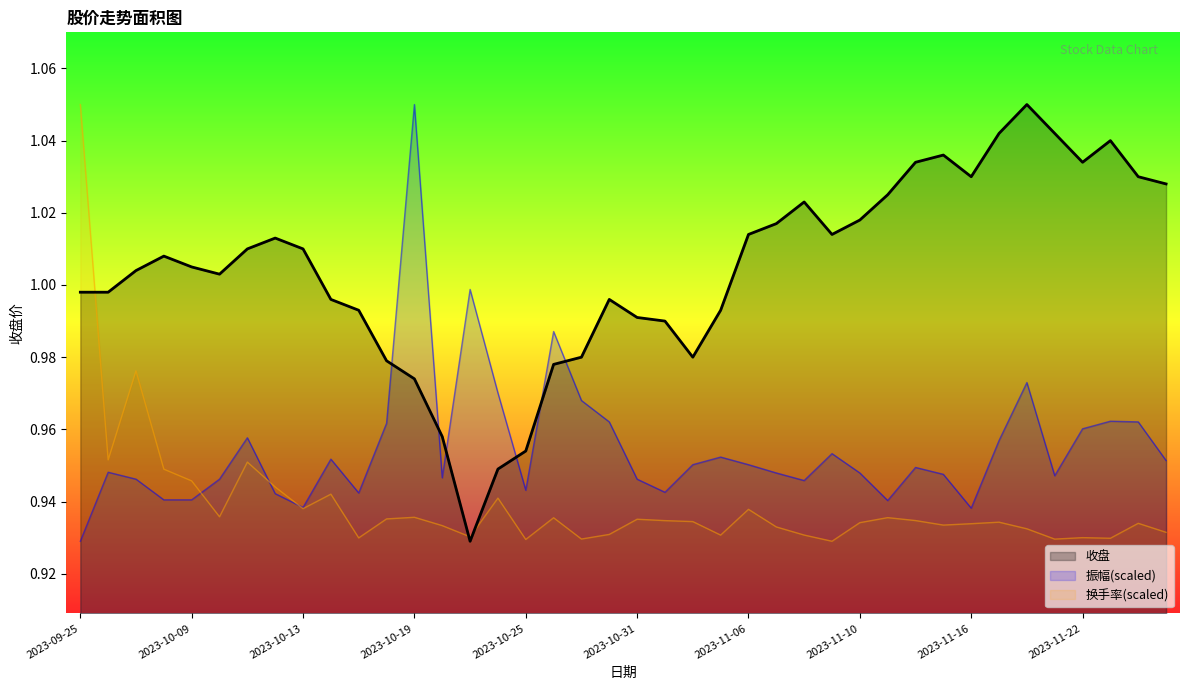

What position from the left is 2023-11-06?

25